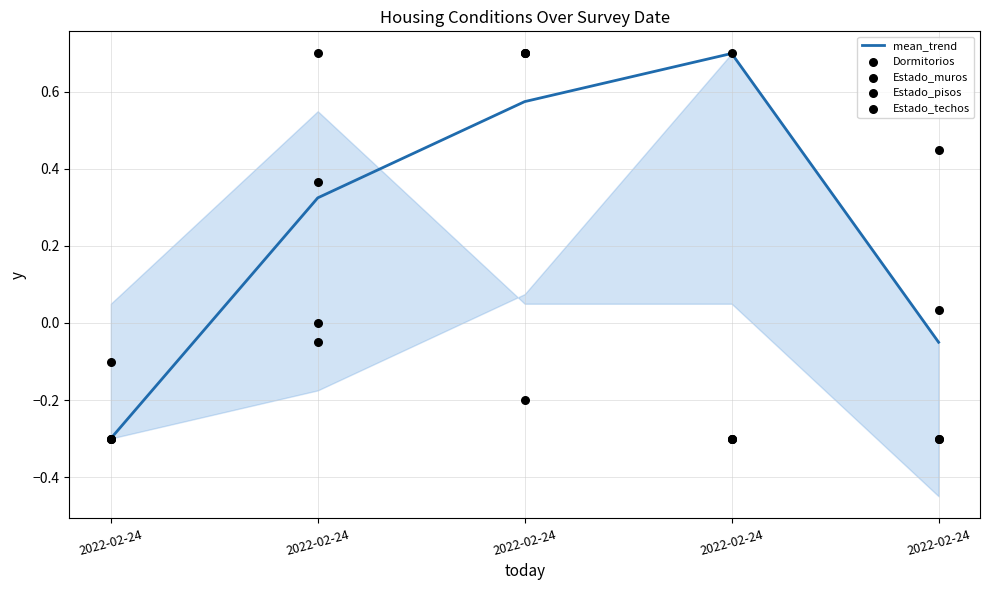

Which series has the largest total across all categories?

mean_trend